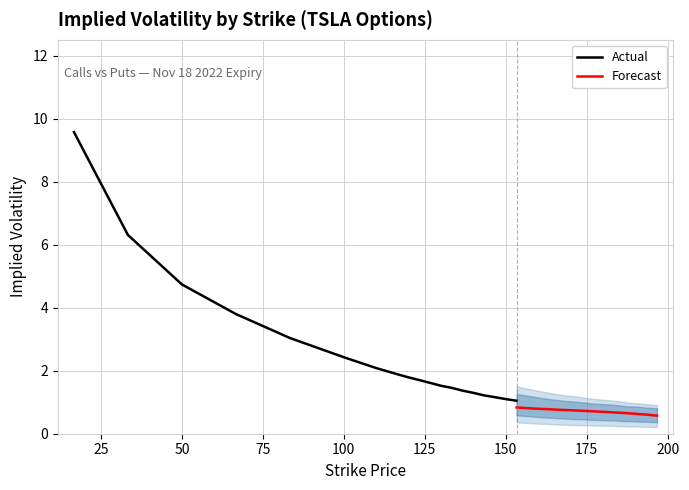

True or false: CI_lower_95 and Call IV (Actual) cross at least once.

False